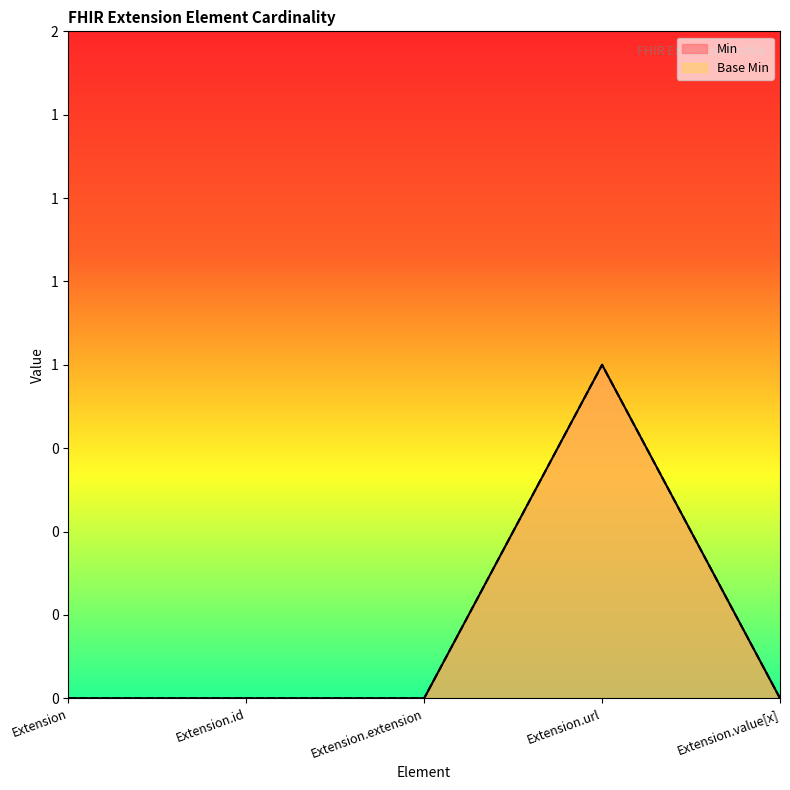

Is the value of Base Min at Extension greater than the value of Min at Extension.value[x]?

No